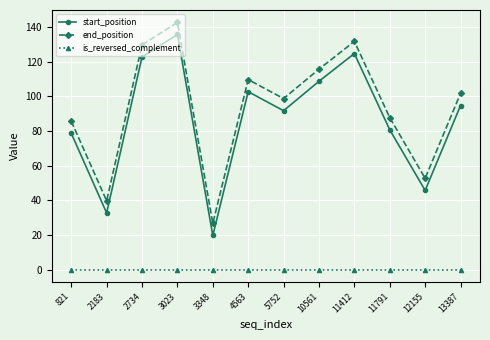

True or false: start_position and is_reversed_complement cross at least once.

False